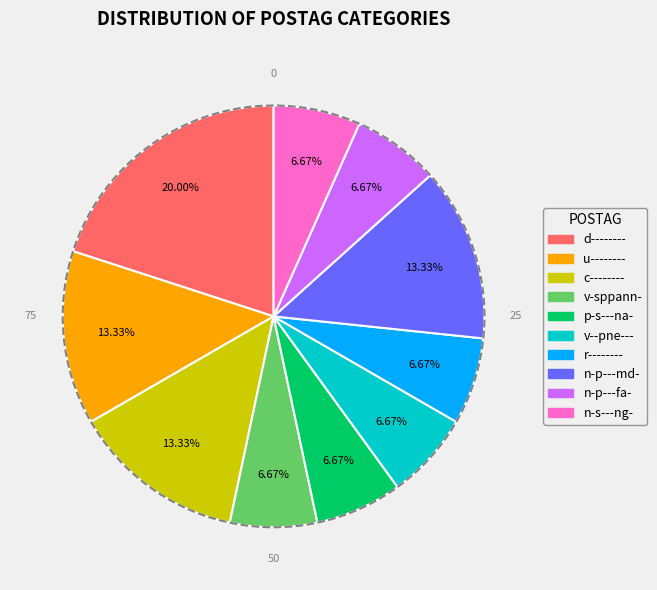

Which has a higher value, p-s---na- or n-p---md-?

n-p---md-